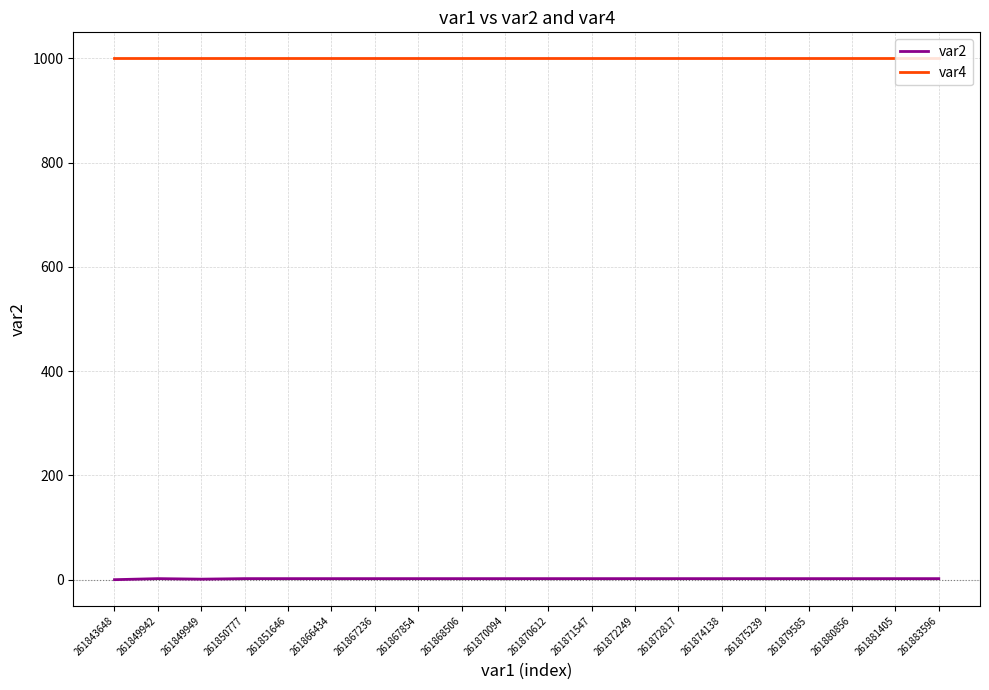

What are all the series names shown in the legend?

var2, var4